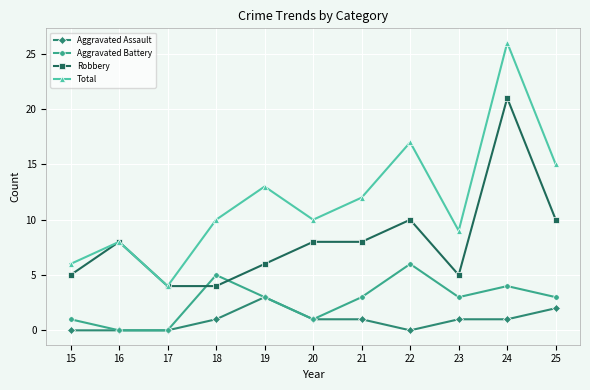

True or false: Aggravated Assault has a value of 1 at 24.

True